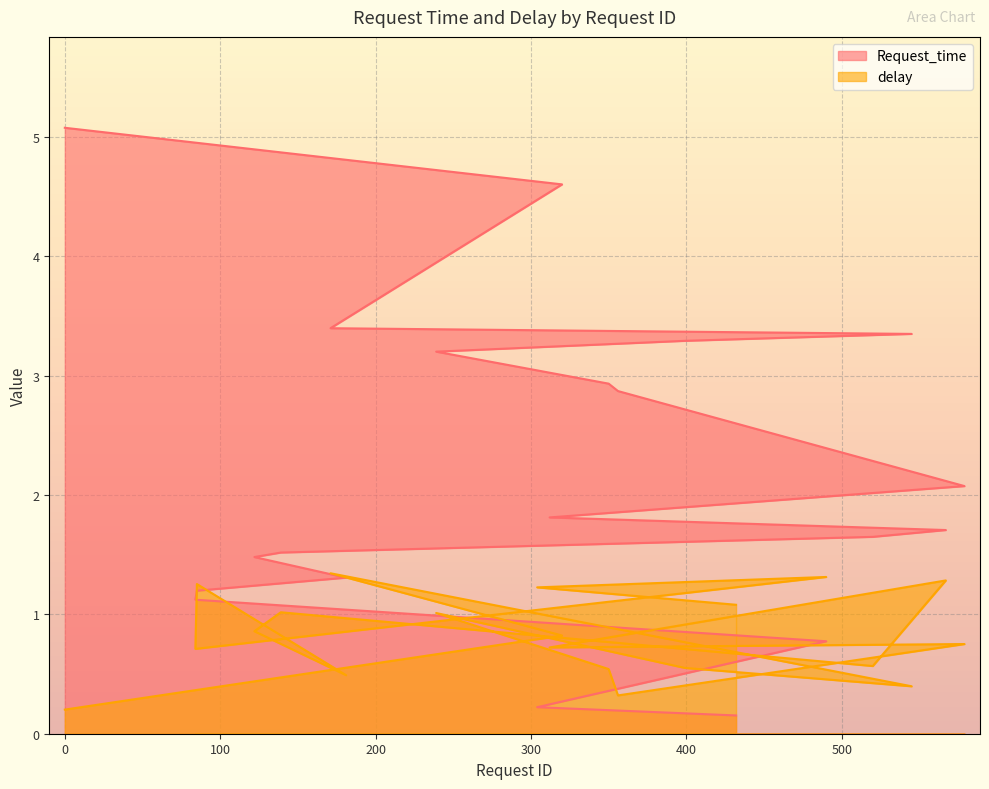

List the series in order of their overall mean, highest first.

Request_time, delay